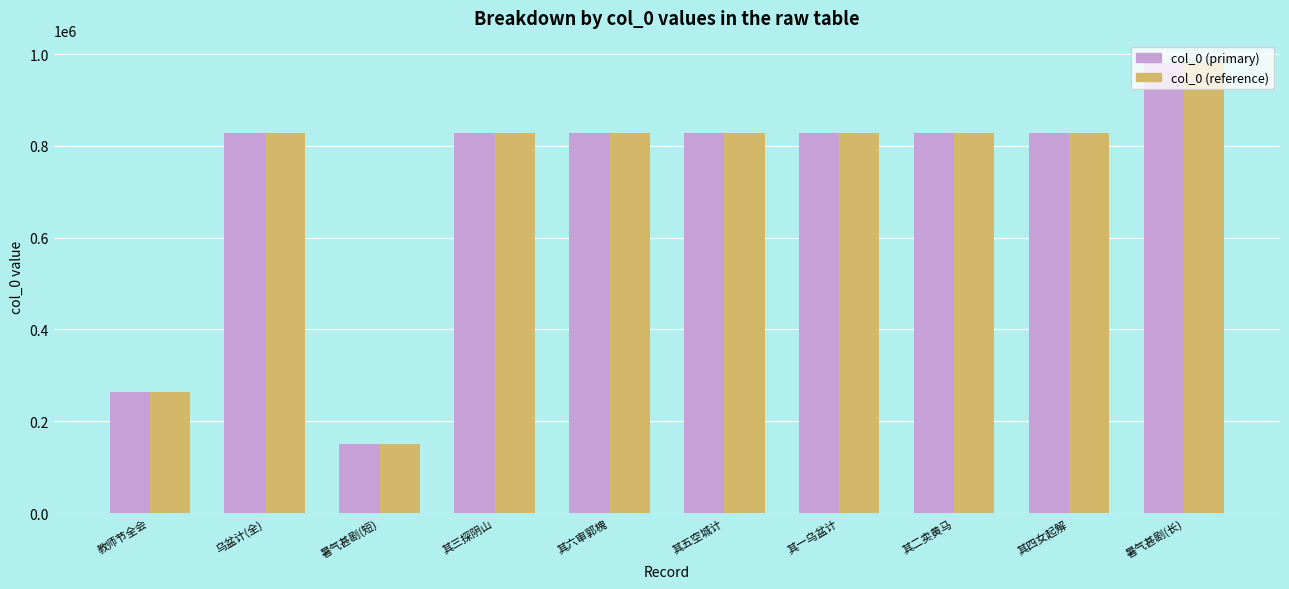

What is the difference between the col_0 (reference) values at 乌盆计(全) and 暑气甚剧(长)?

151435